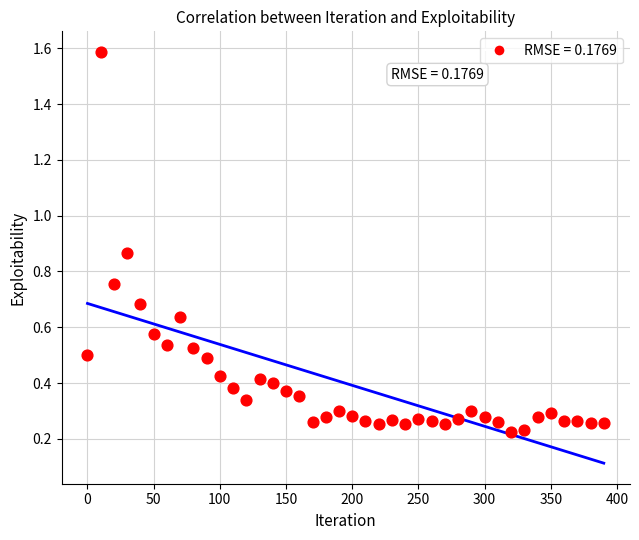

What is the range of Y values (max minus min)?

1.4